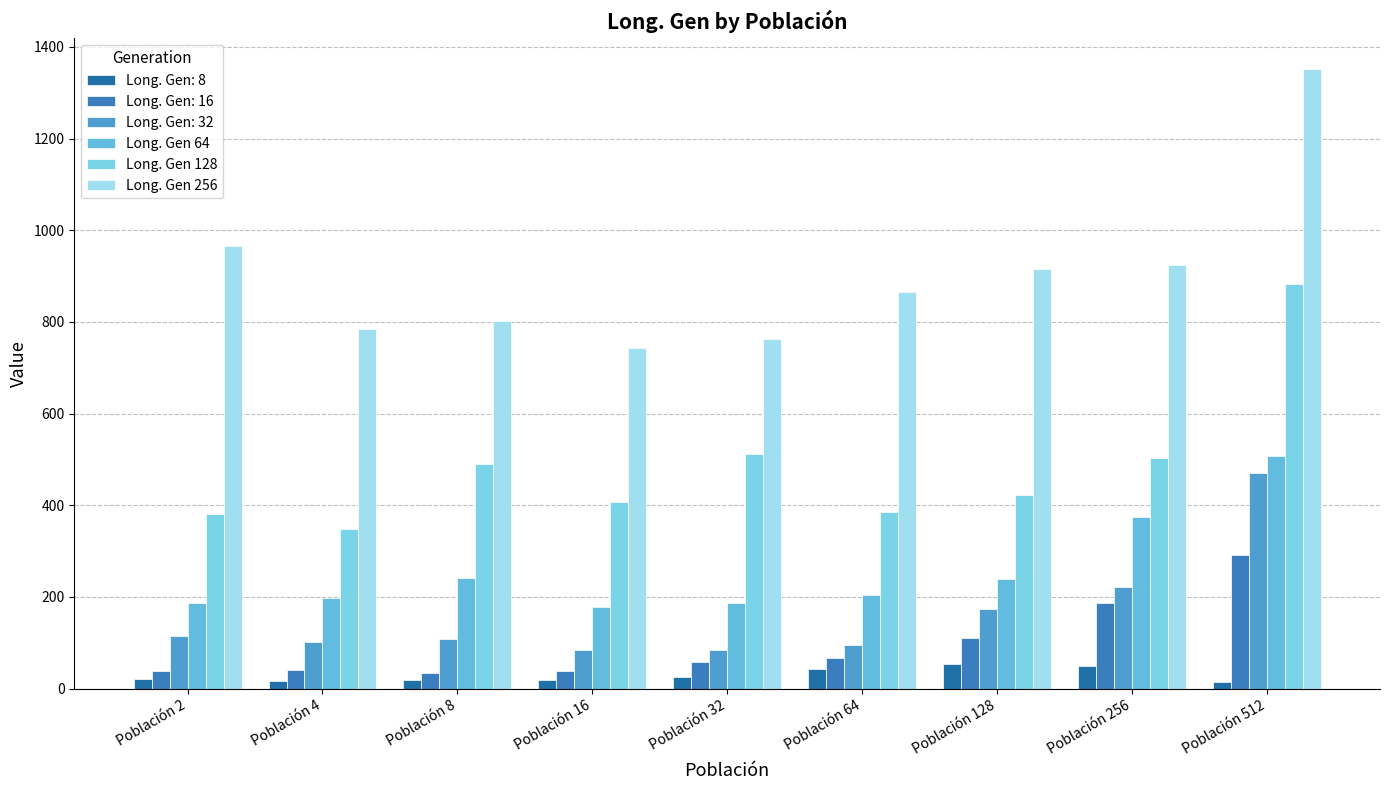

True or false: Long. Gen 64 has a value of 356.5 at Población 8.

False